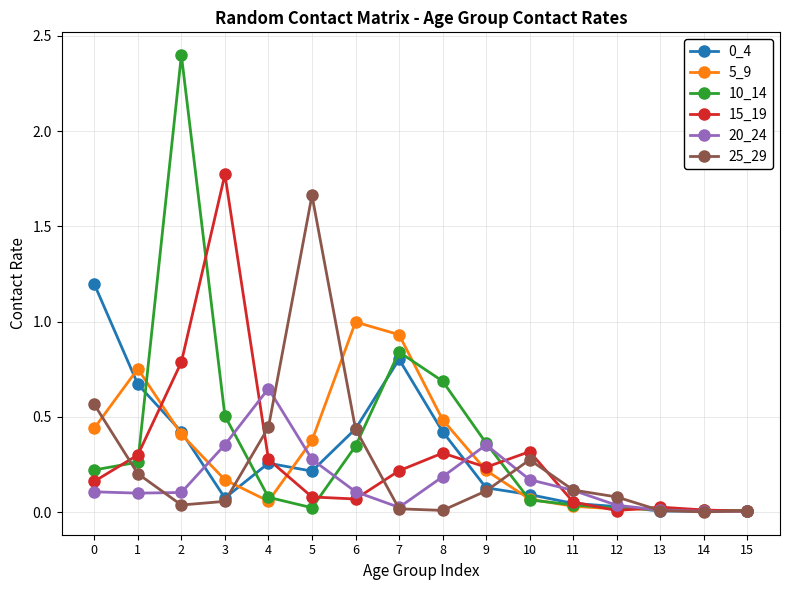

What is the total value across all series at 1?

2.3